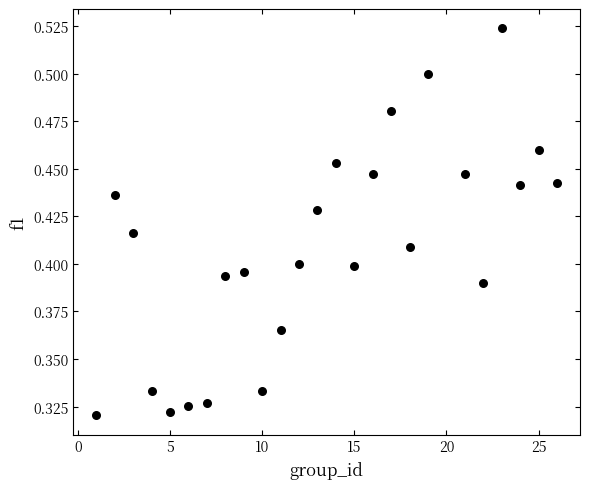

What is the range of X values (max minus min)?

25.0